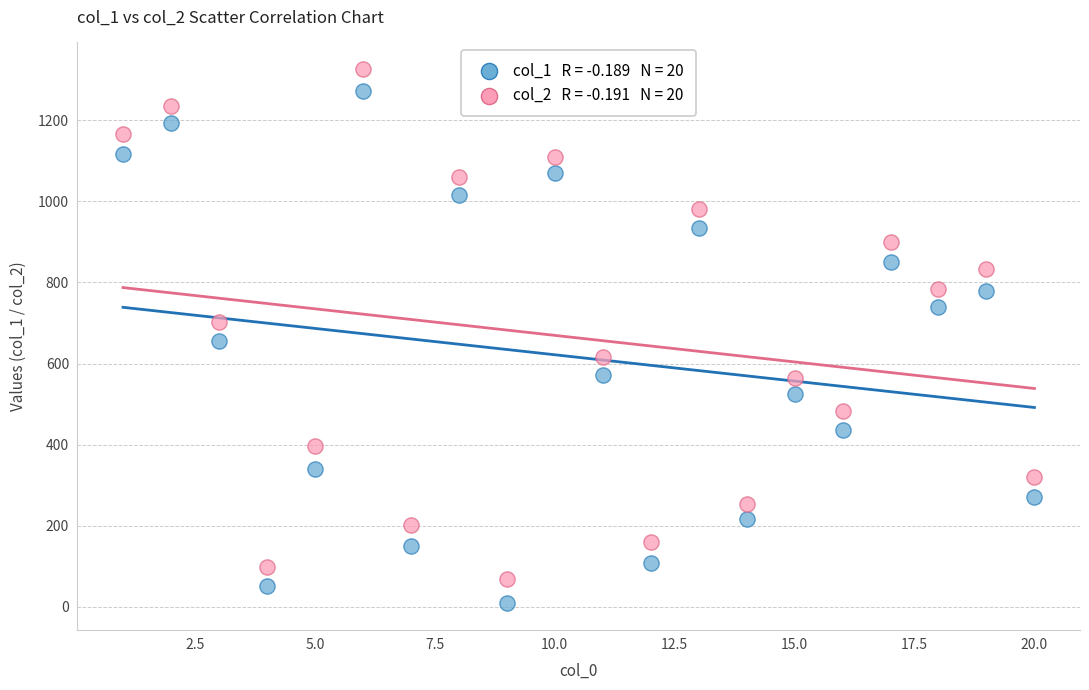

Across all data points, what is the range of Y values (max minus min)?

1316